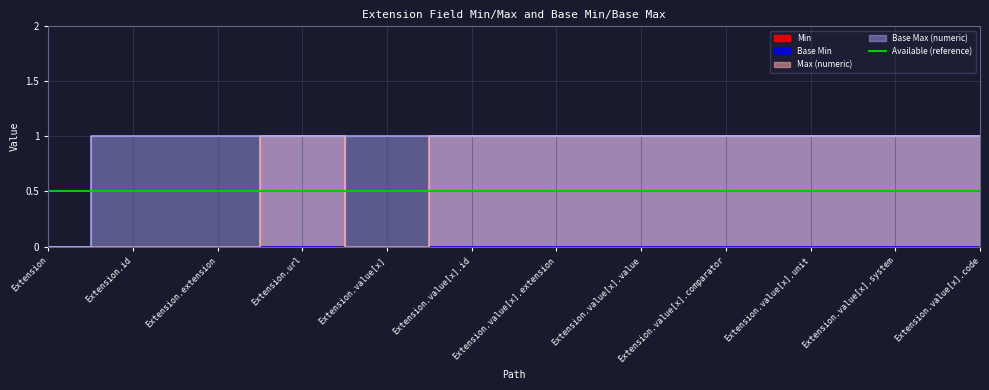

At which label does Max_numeric reach its minimum?

Extension